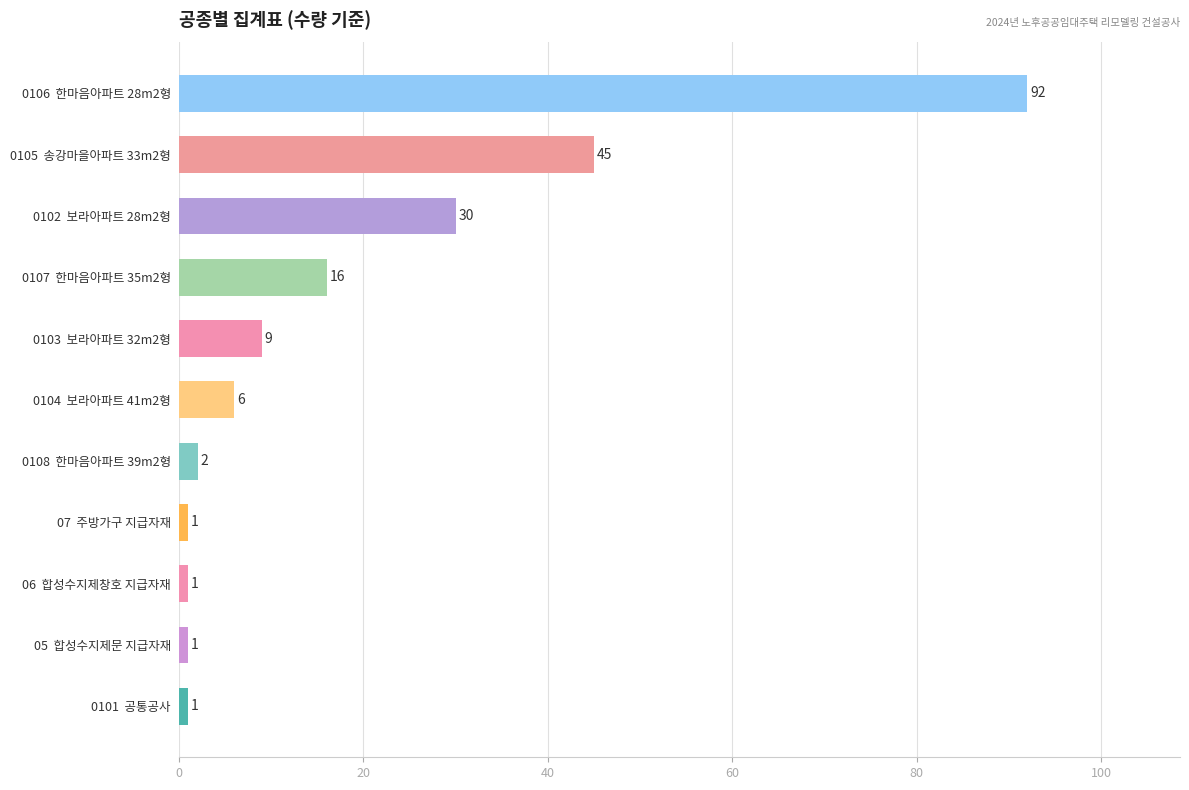

Reading bottom to top, what are all the values shown in this chart?

1	1	1	1	2	6	9	16	30	45	92